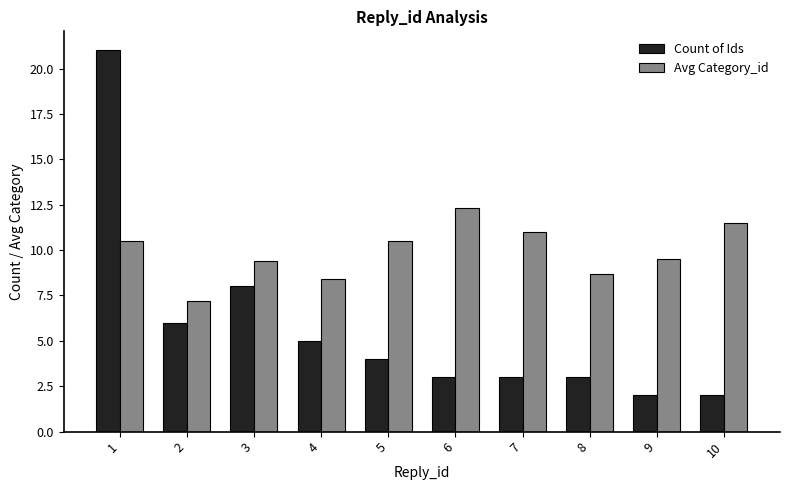

Reading right to left, extract all data points from this chart.

Count of Ids: 2.0	2.0	3.0	3.0	3.0	4.0	5.0	8.0	6.0	21.0
Avg Category_id: 11.5	9.5	8.7	11.0	12.3	10.5	8.4	9.4	7.2	10.5